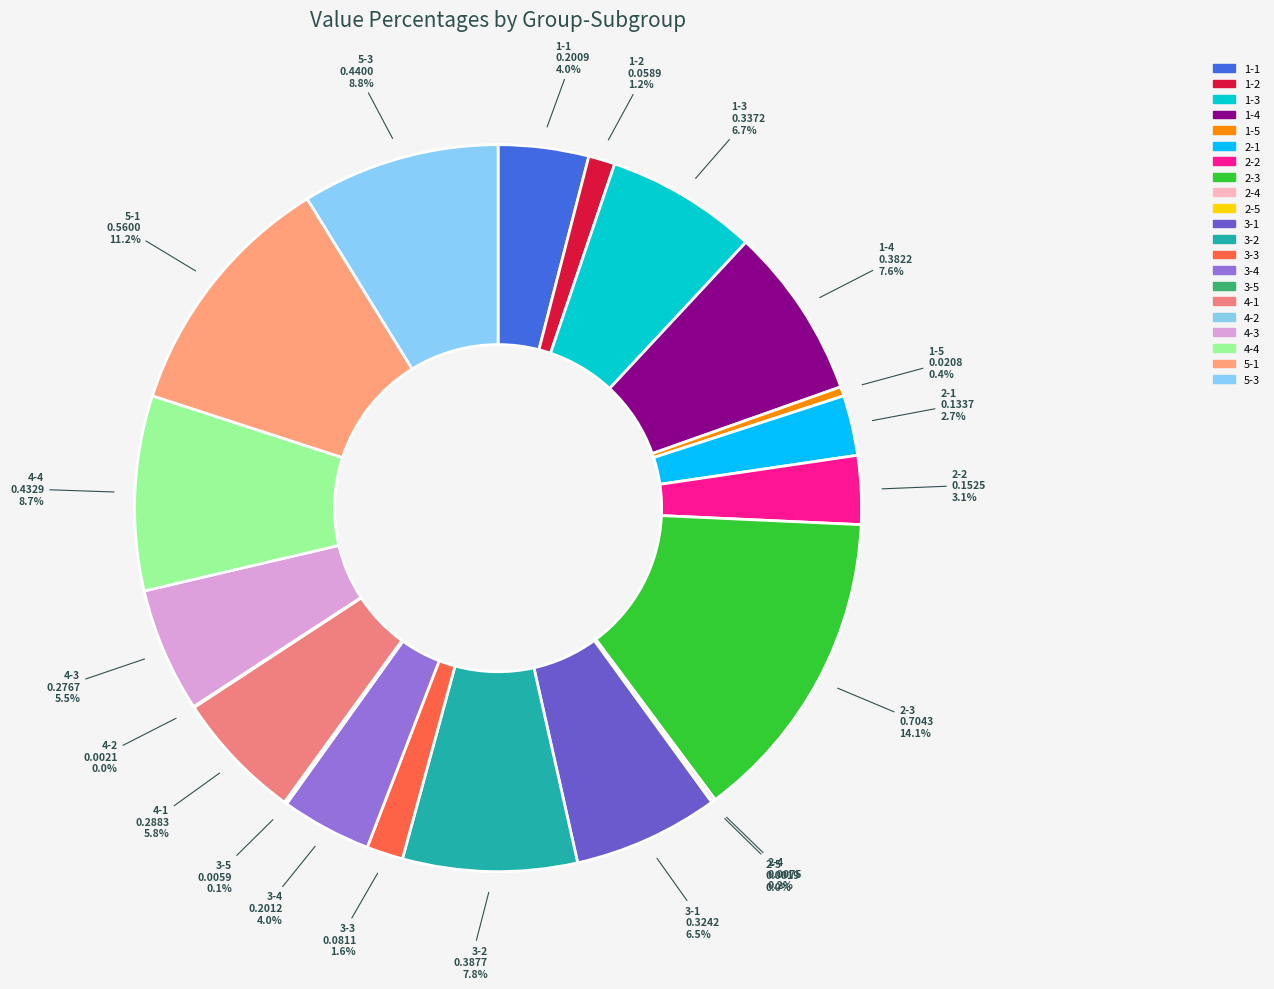

Which has a higher value, 1-5 or 4-4?

4-4